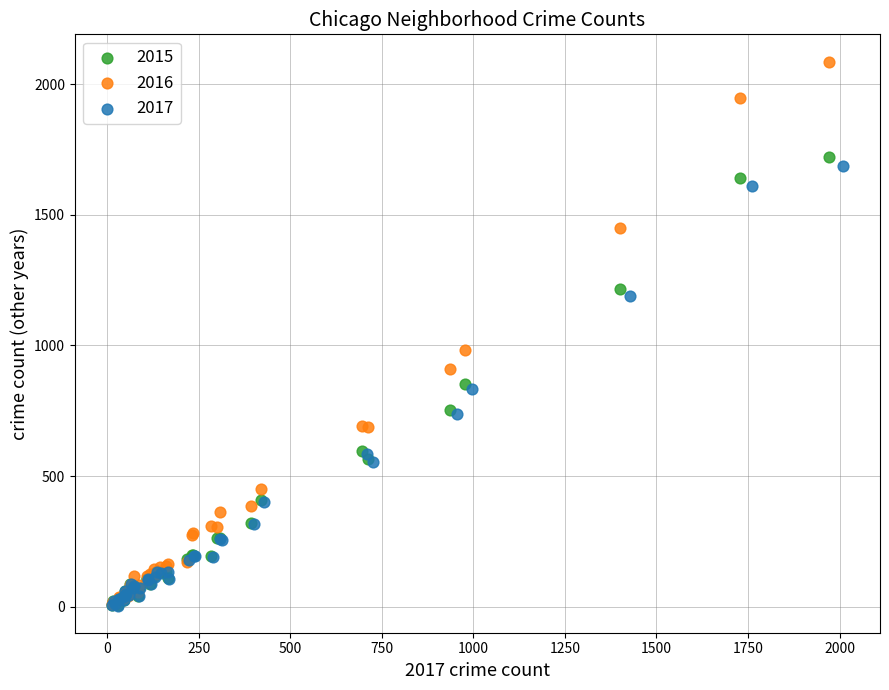

Which series has the largest Y range (max minus min)?

2016